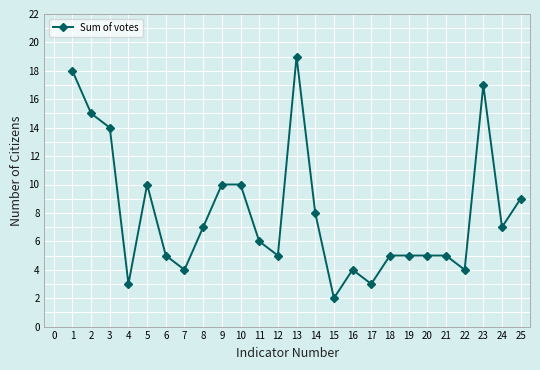

Where is the first local minimum?

4